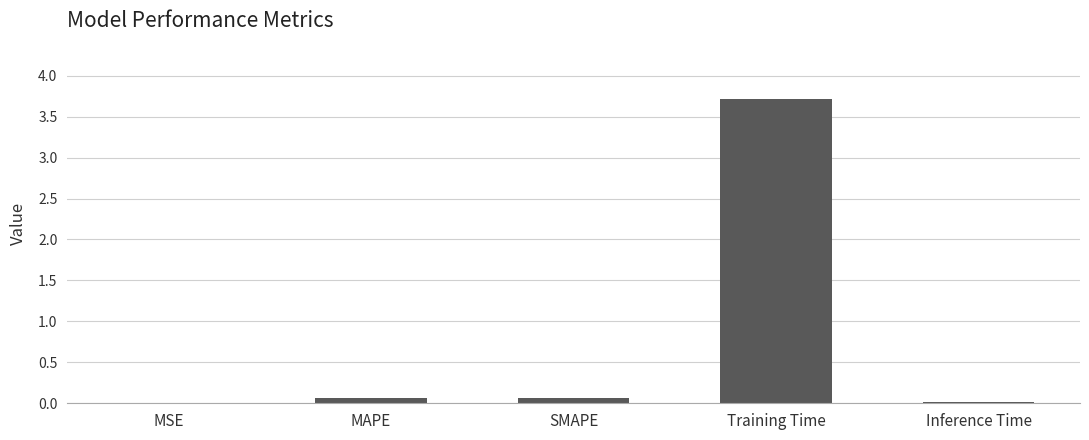

What is the greatest value displayed?

3.7